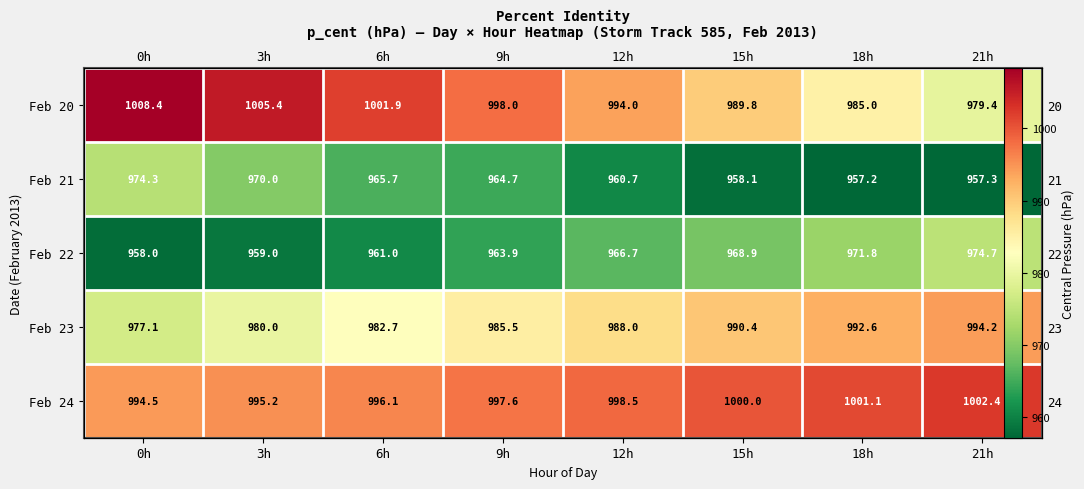

Which series has the largest range (max minus min)?

Feb 20